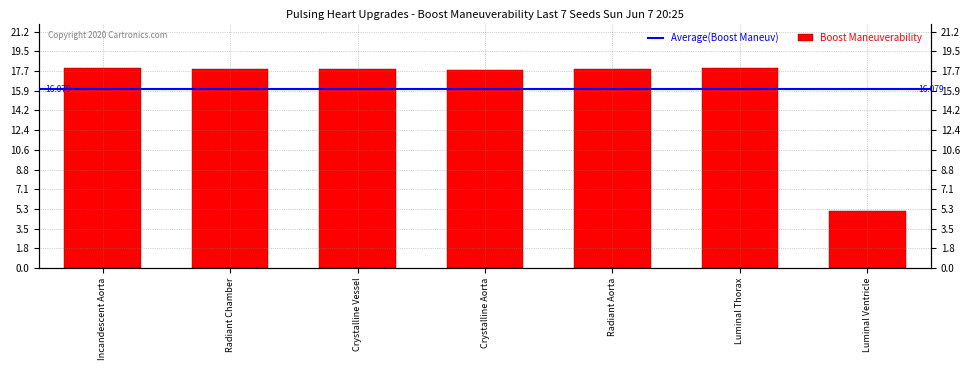

What is the value of the 5th bar from the left?

17.9